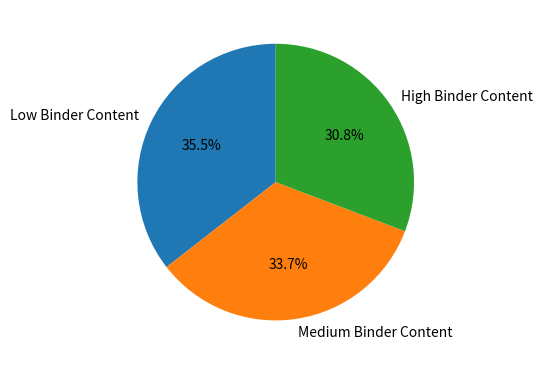

Between Medium Binder Content and Low Binder Content, which is larger?

Low Binder Content